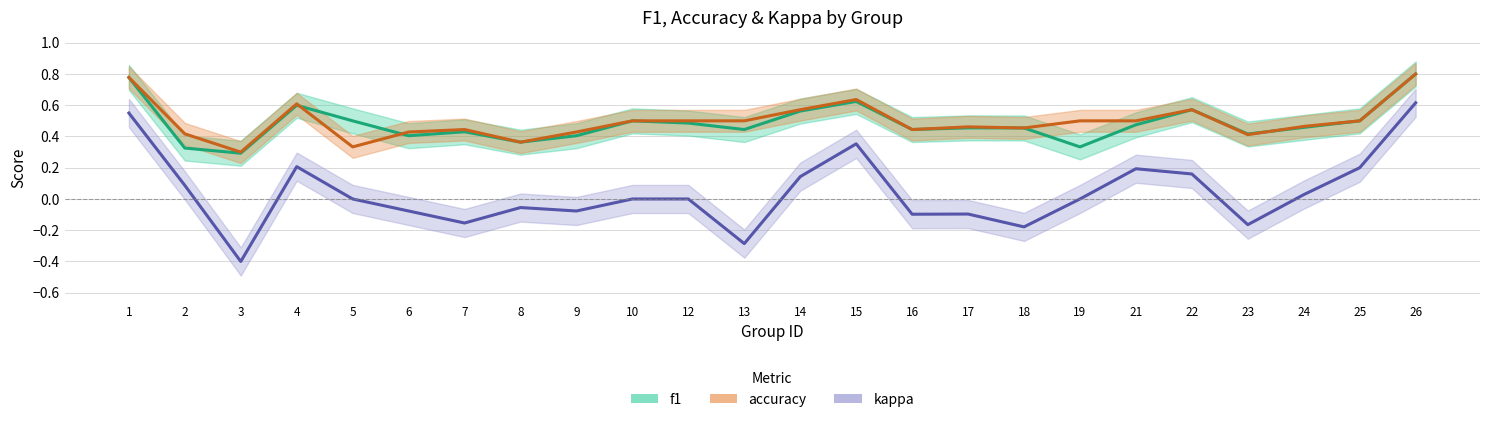

What is the minimum value shown in the chart?

-0.4